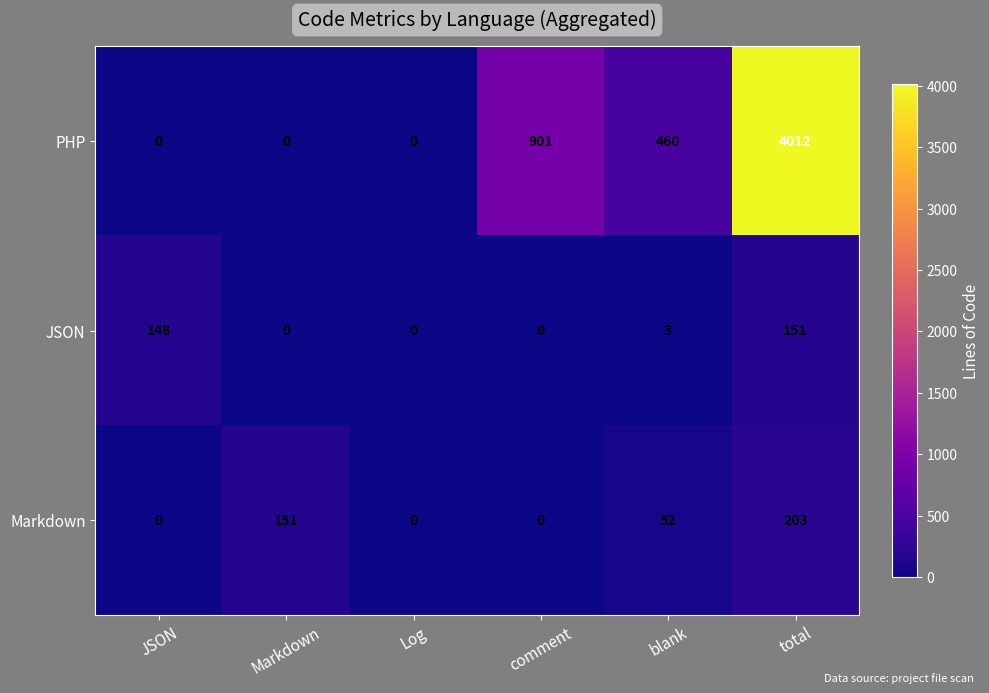

Reading left to right, extract all data points from this chart.

PHP: JSON=0	Markdown=0	Log=0	comment=901	blank=460	total=4012
JSON: JSON=148	Markdown=0	Log=0	comment=0	blank=3	total=151
Markdown: JSON=0	Markdown=151	Log=0	comment=0	blank=52	total=203